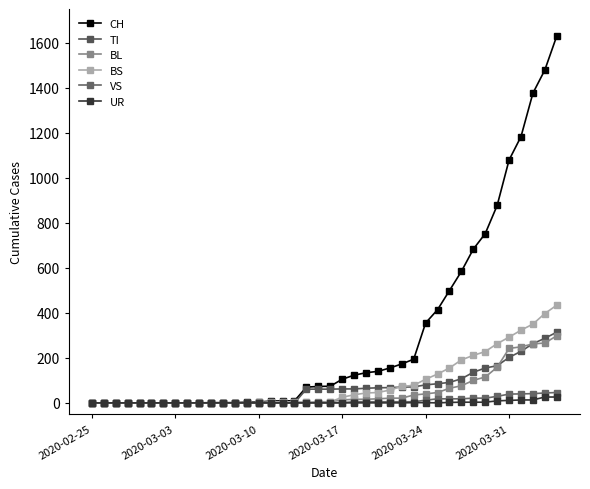

Count the number of data series in this chart.

6